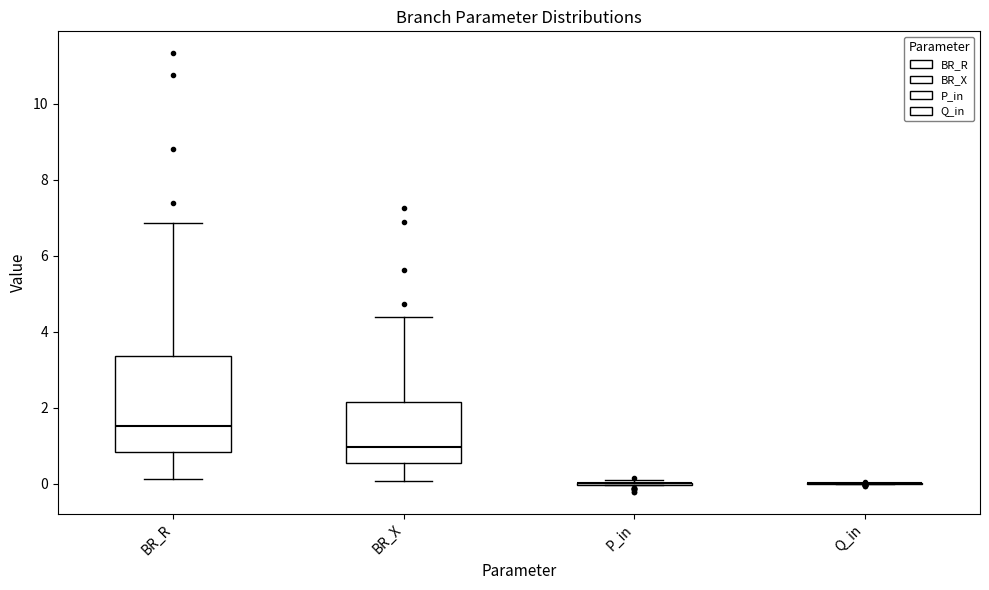

Comparing the boxes themselves (not the whiskers), which one is the tallest?

BR_R